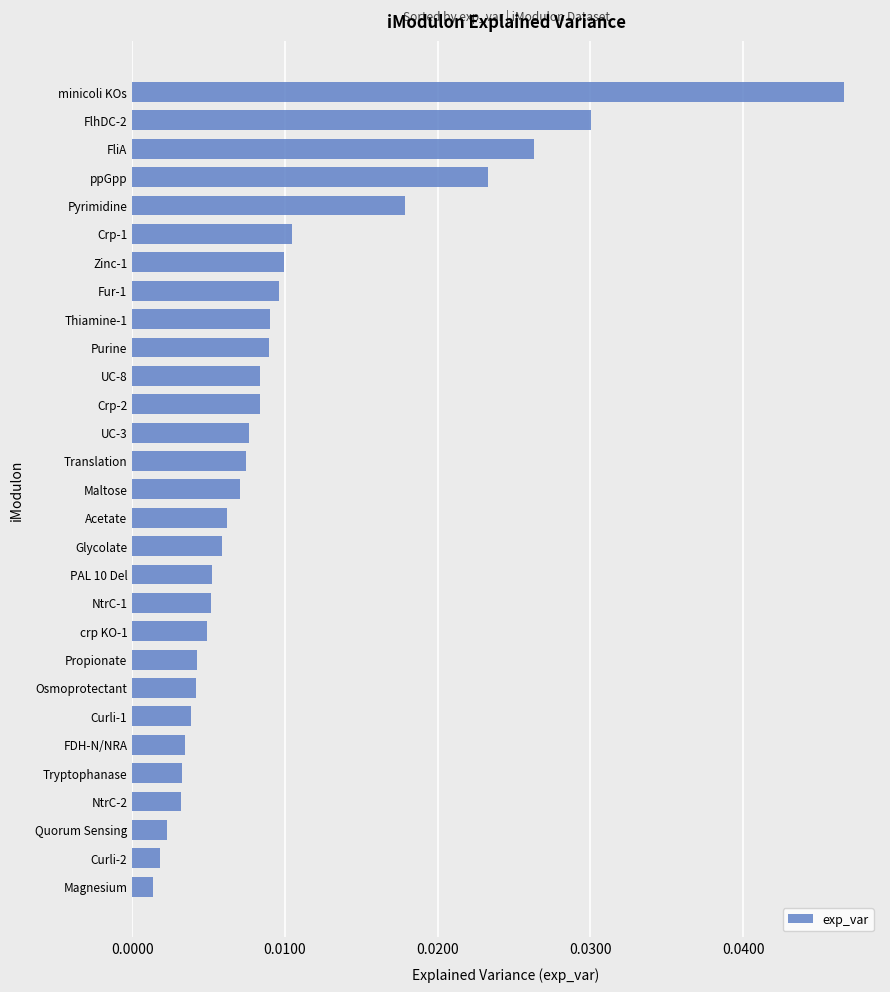

Count the number of data series in this chart.

1